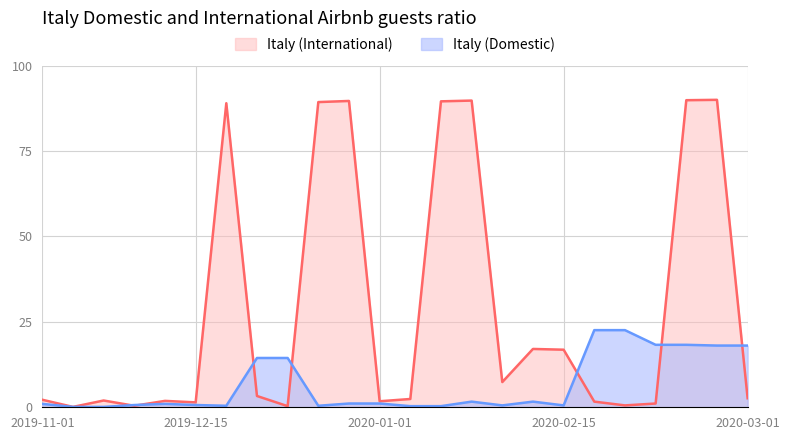

Which series has the largest total across all categories?

Italy (International)